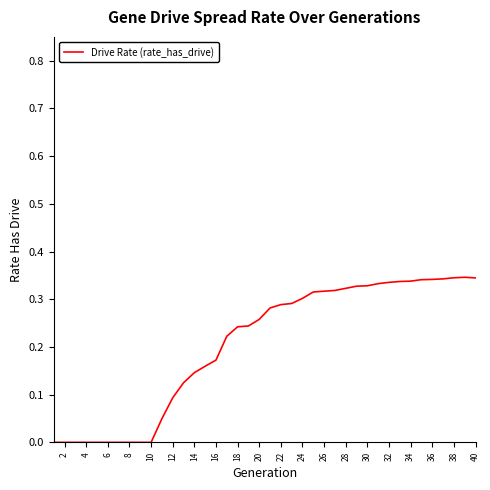

The chart shows a value of -0.1 at 8. True or false?

False